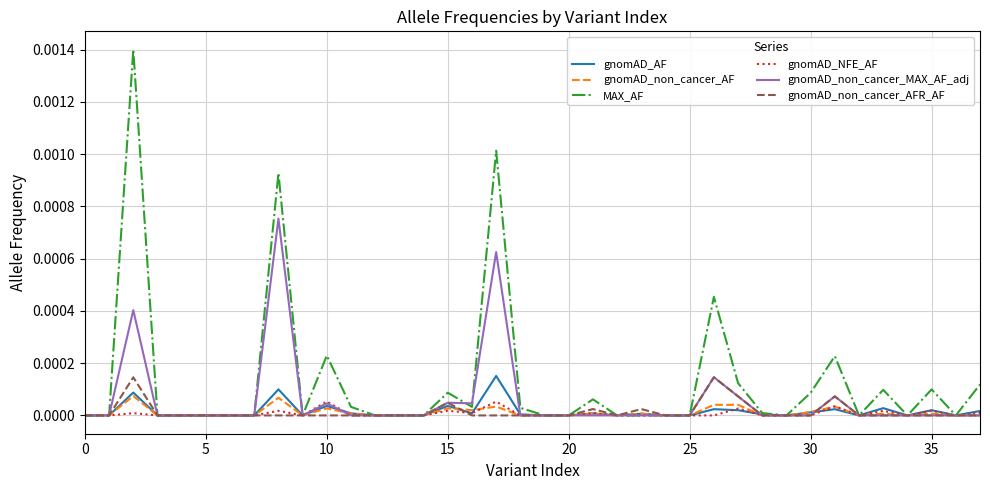

Which series has the largest total across all categories?

MAX_AF